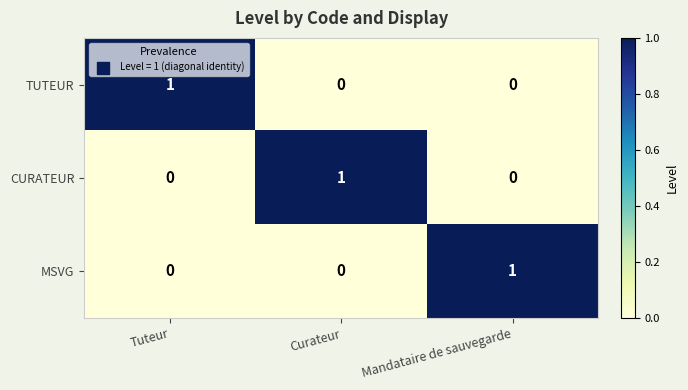

Count the CURATEUR values in the range 0 to 1.

3